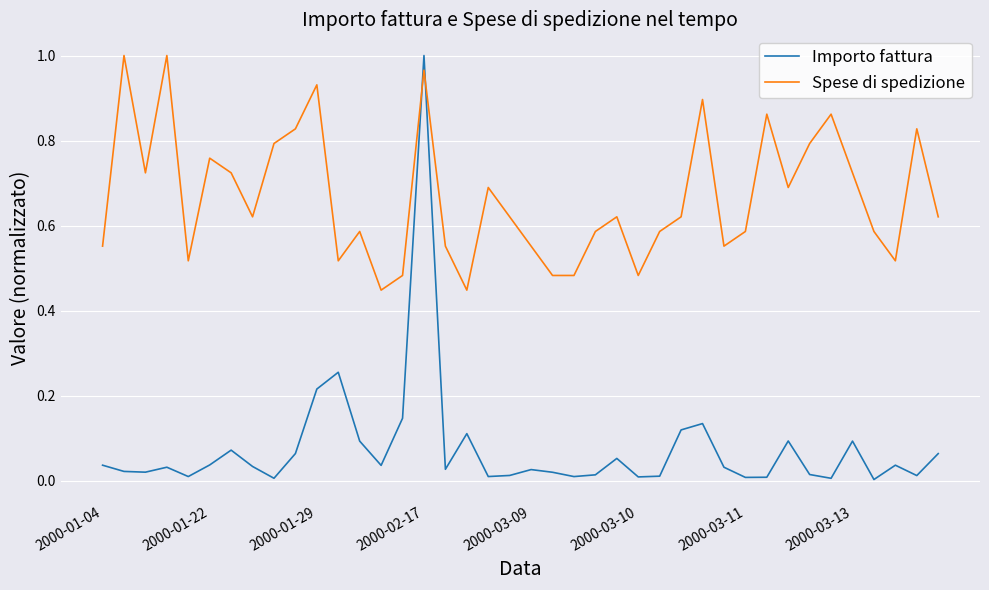

Which series has the largest range (max minus min)?

Importo fattura